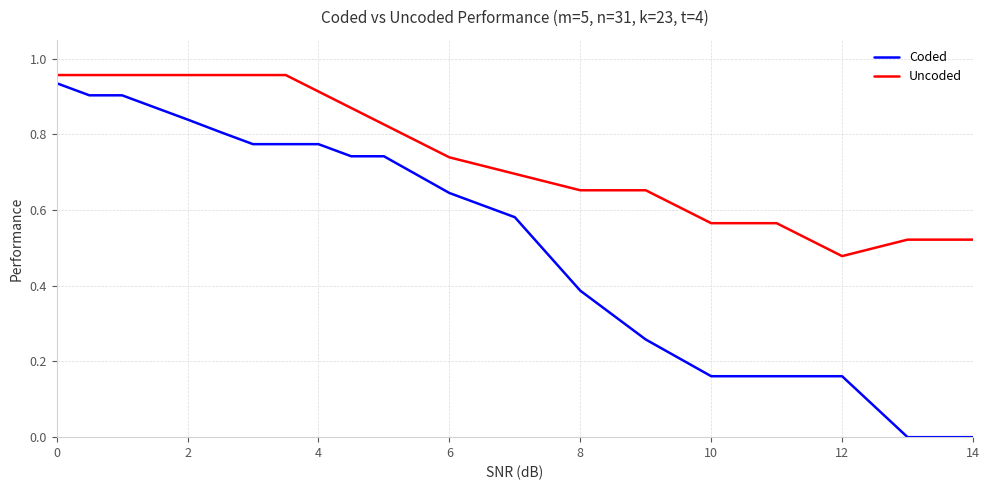

How many lines are shown in the chart?

2